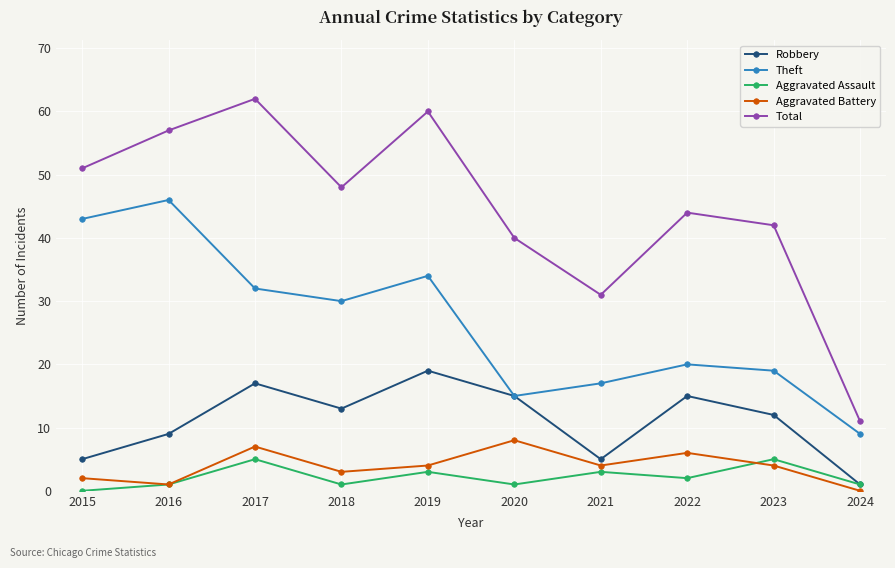

Rank the series at 2021 from lowest to highest value.

Aggravated Assault, Aggravated Battery, Robbery, Theft, Total